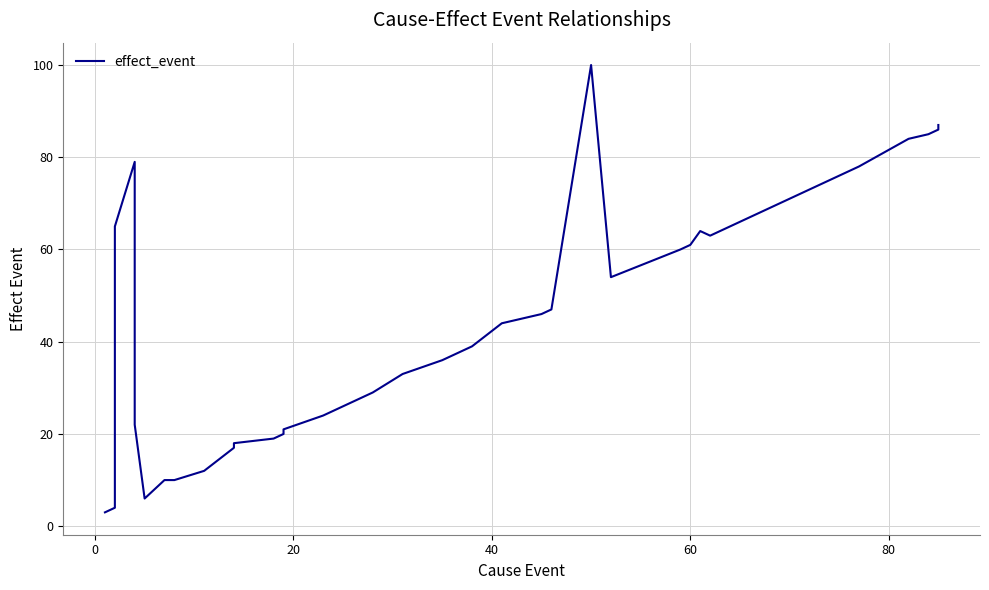

How many data points are less than 44?

20